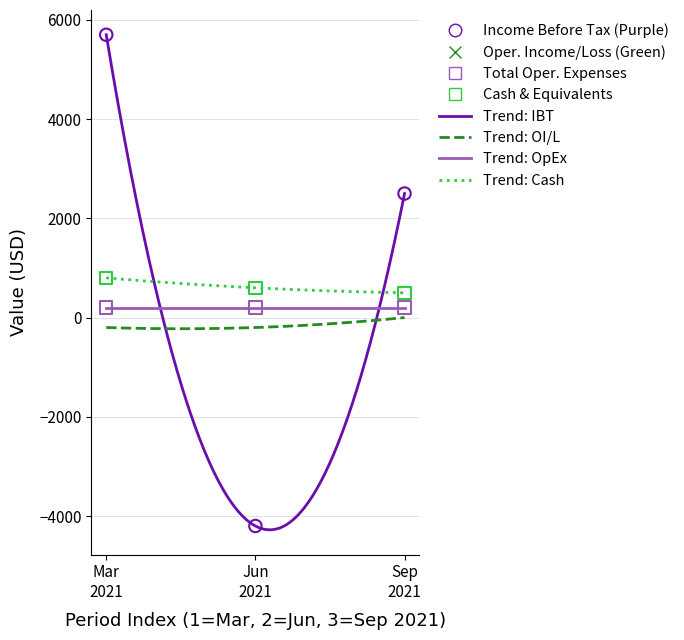

Across all data points, what is the average Y value?

508